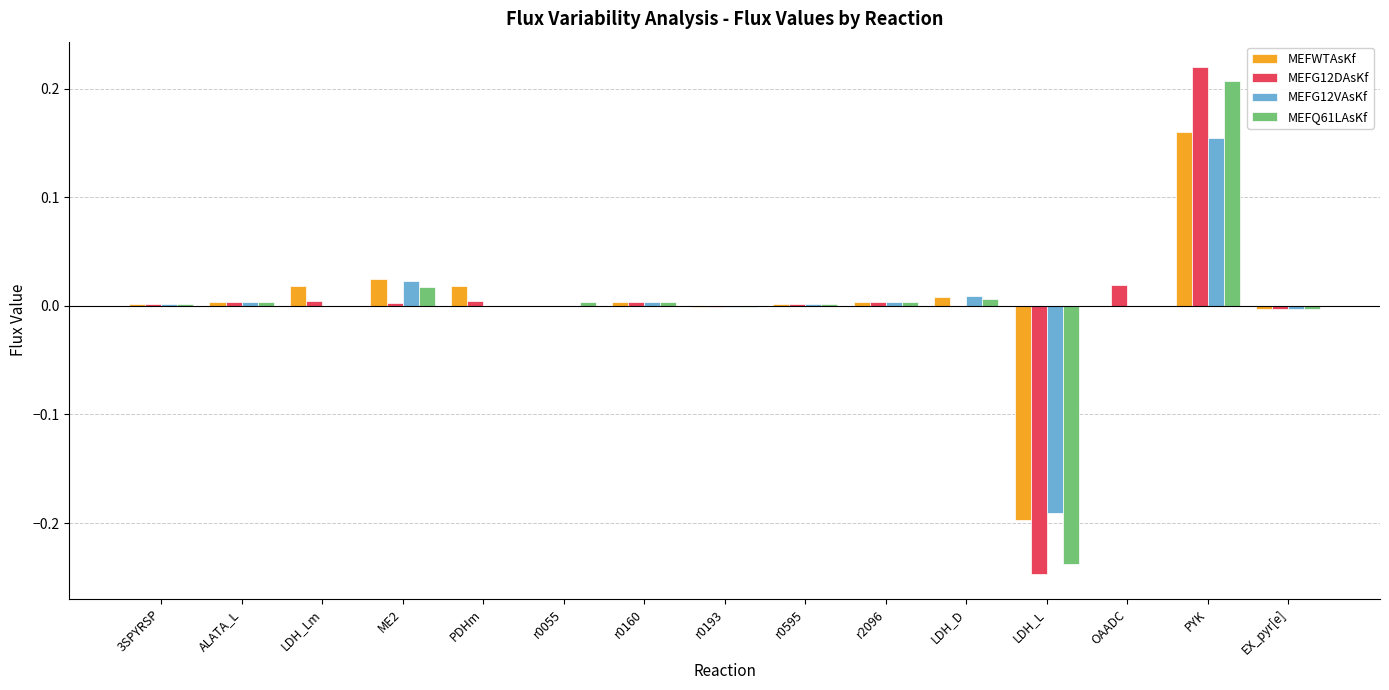

How many categories are shown in the chart?

15